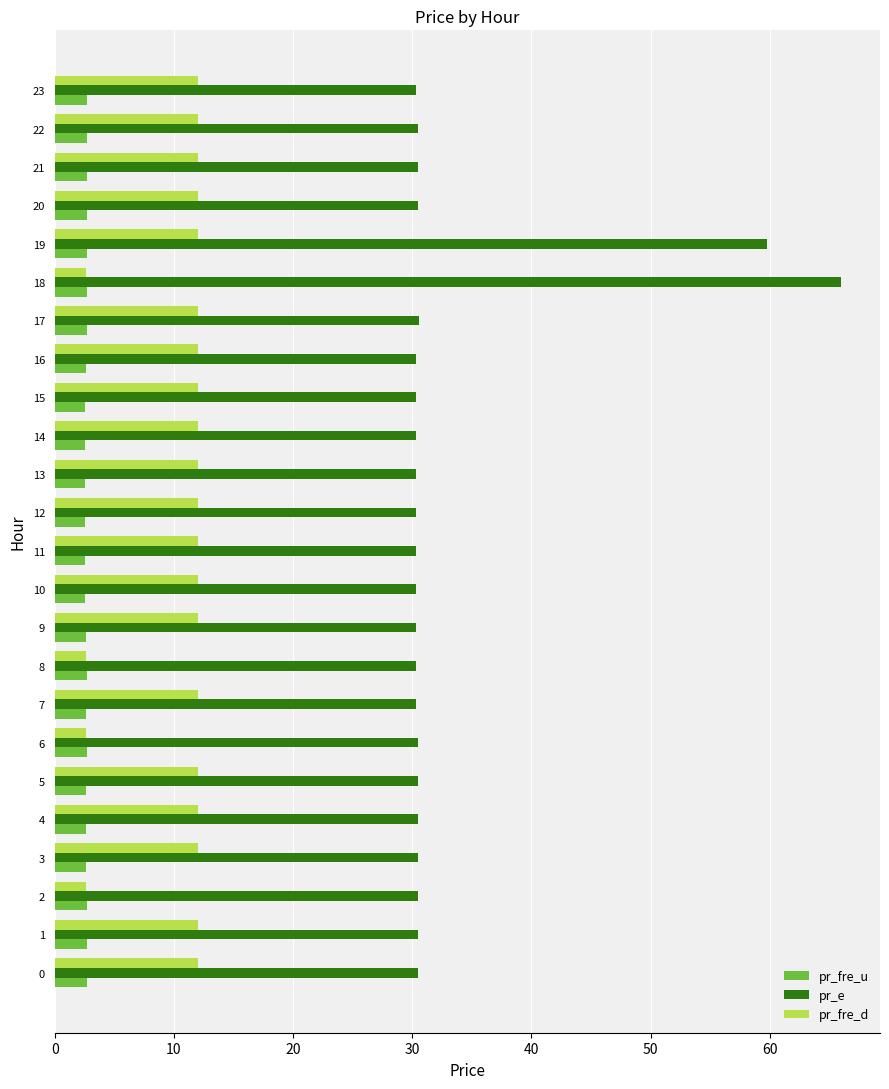

At 10, list the series in order from largest to smallest.

pr_e, pr_fre_d, pr_fre_u